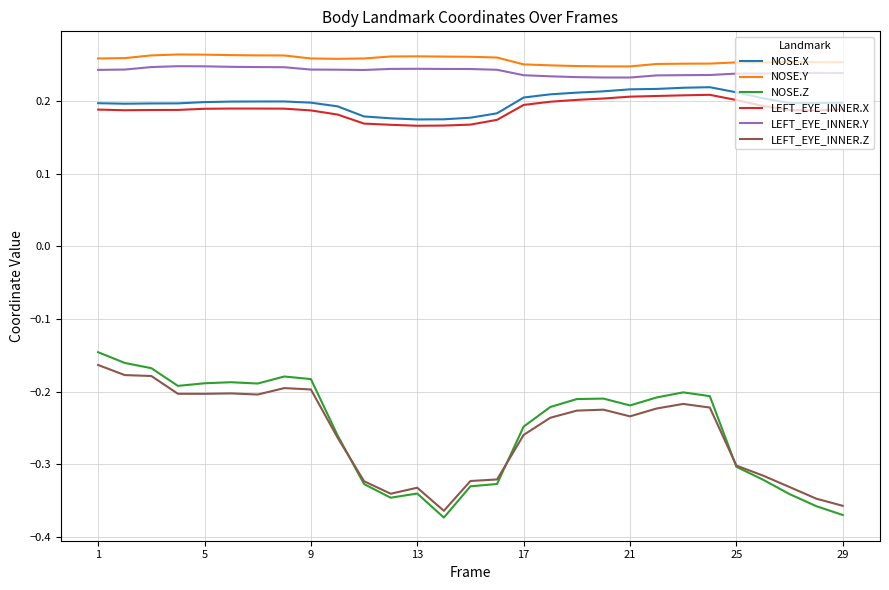

Which series has the largest range (max minus min)?

NOSE.Z